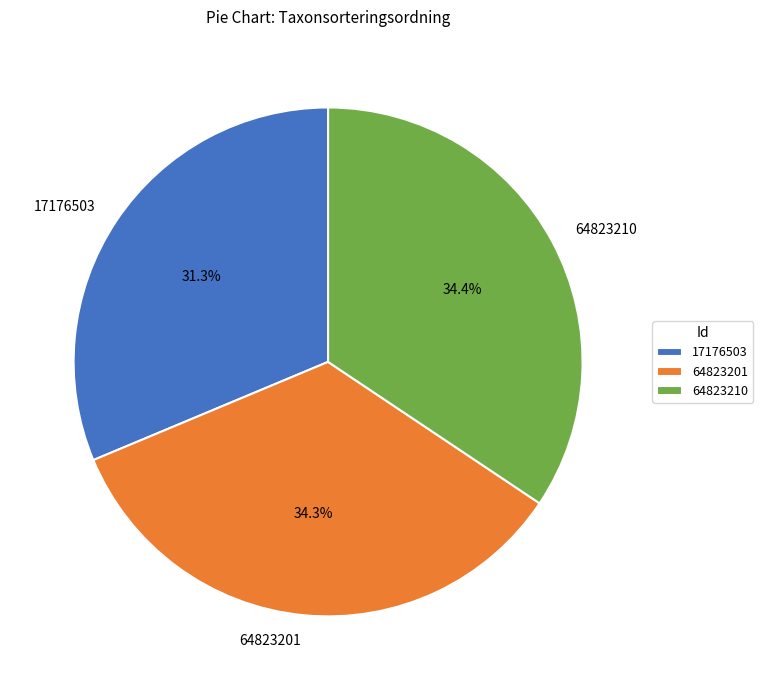

How many segments does this pie chart have?

3